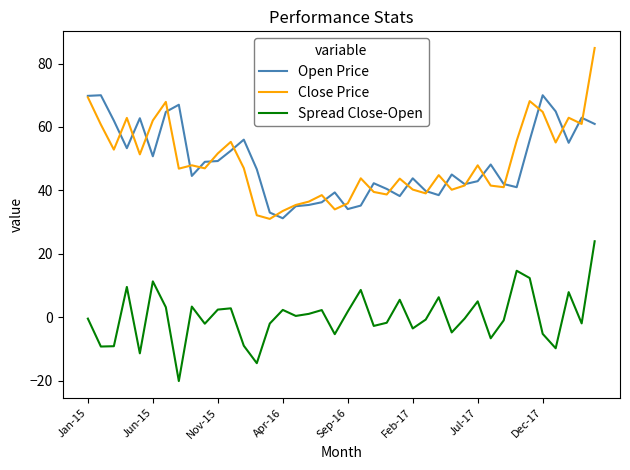

How many lines are shown in the chart?

3